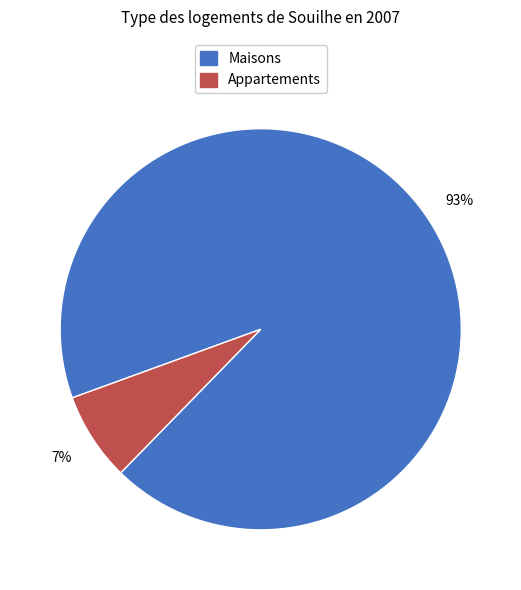

Count the number of slices in the pie.

2